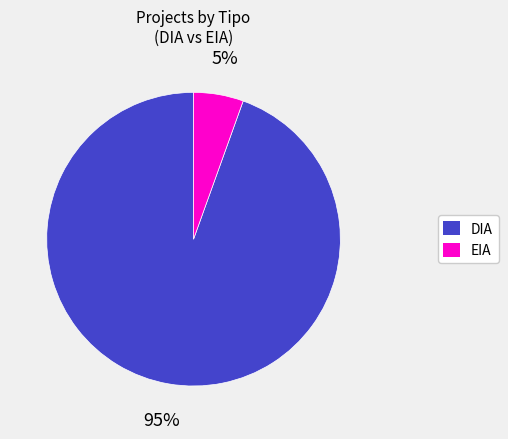

Rank the categories by value from lowest to highest.

EIA, DIA